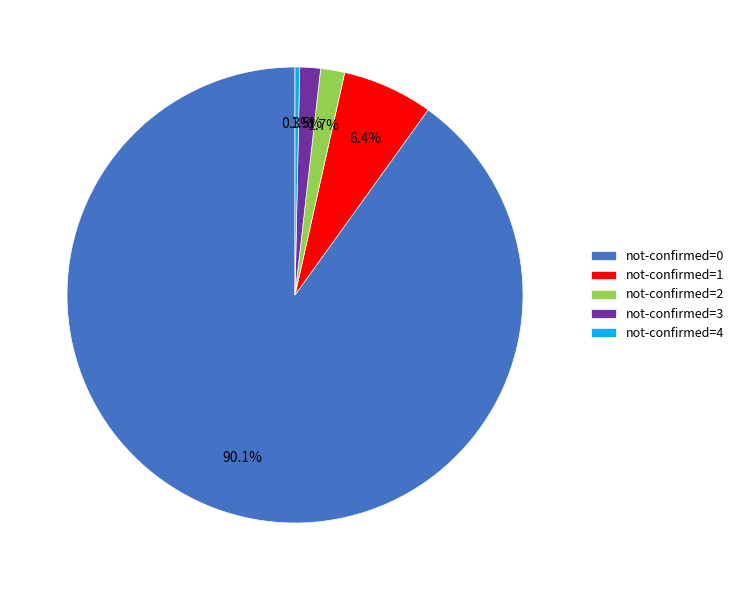

Between not-confirmed=4 and not-confirmed=2, which is larger?

not-confirmed=2